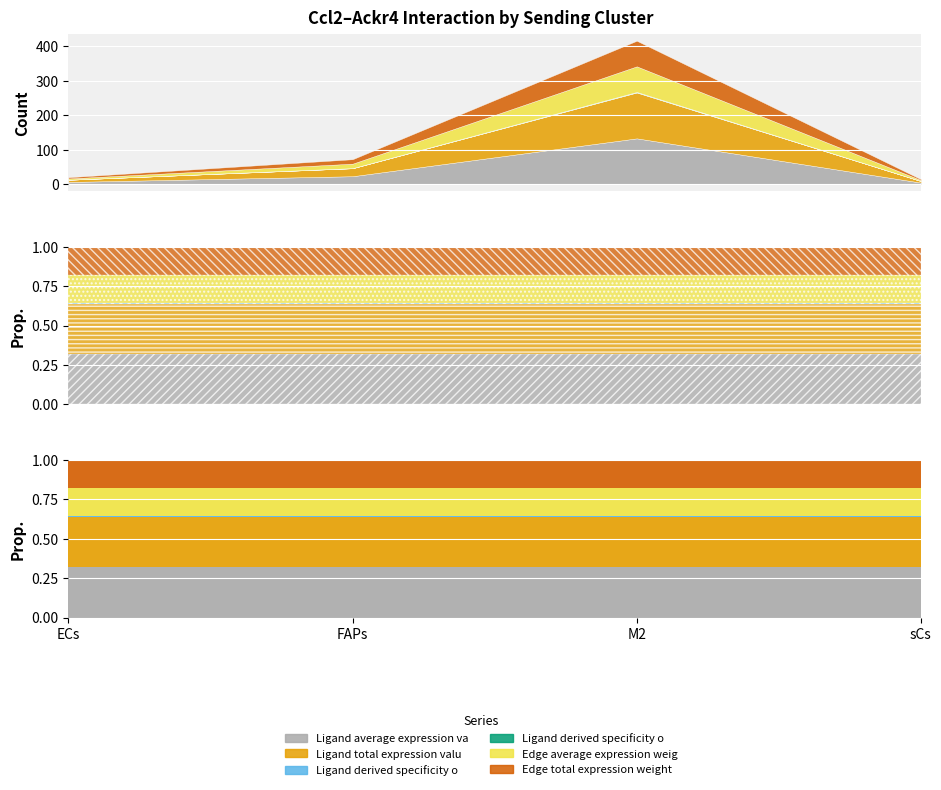

Which label corresponds to the smallest value in the chart?

sCs